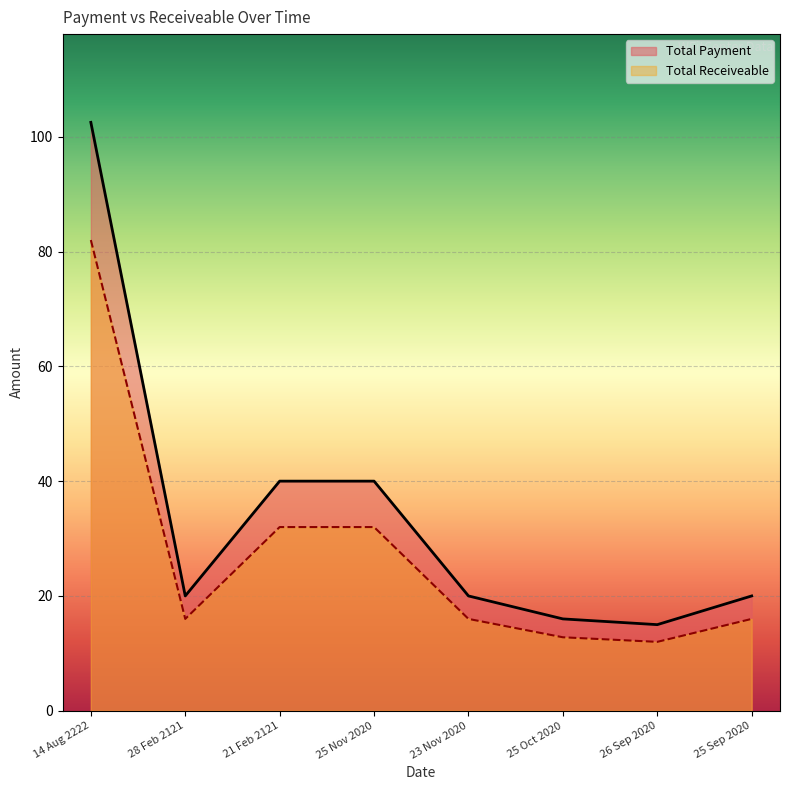

Reading left to right, what are all the values shown in this chart?

Total Payment: 102.5	20.0	40.0	40.0	20.0	16.0	15.0	20.0
Total Receiveable: 82.0	16.0	32.0	32.0	16.0	12.8	12.0	16.0